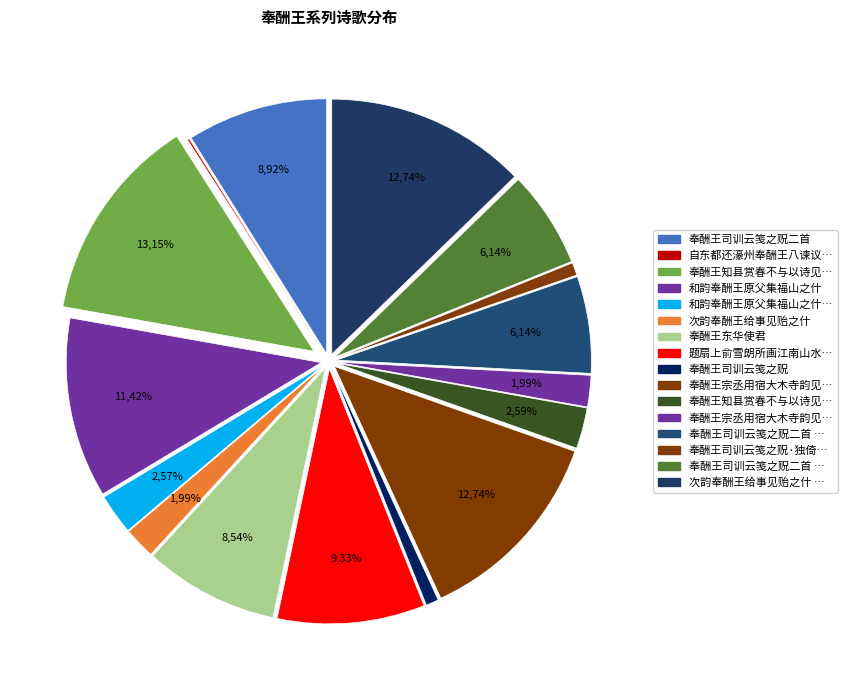

Do 奉酬王东华使君 and 奉酬王宗丞用宿大木寺韵见赠 其二 together represent more than half of the pie?

No